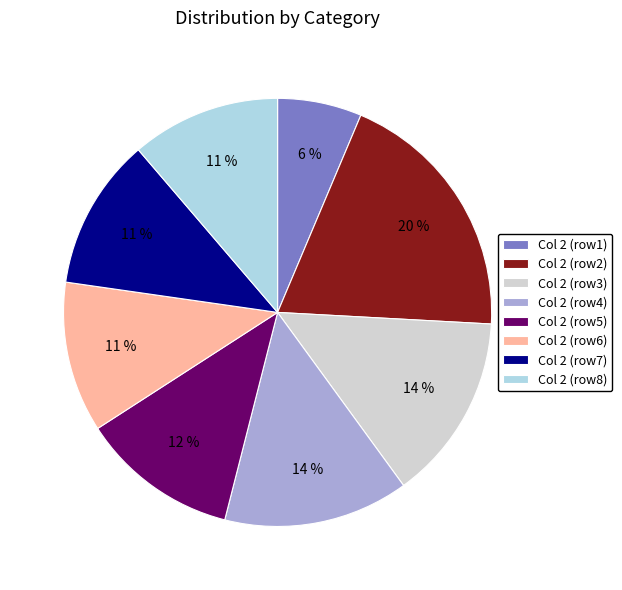

What is the ratio of the value at Col 2 (row7) to the value at Col 2 (row8)?

1.0